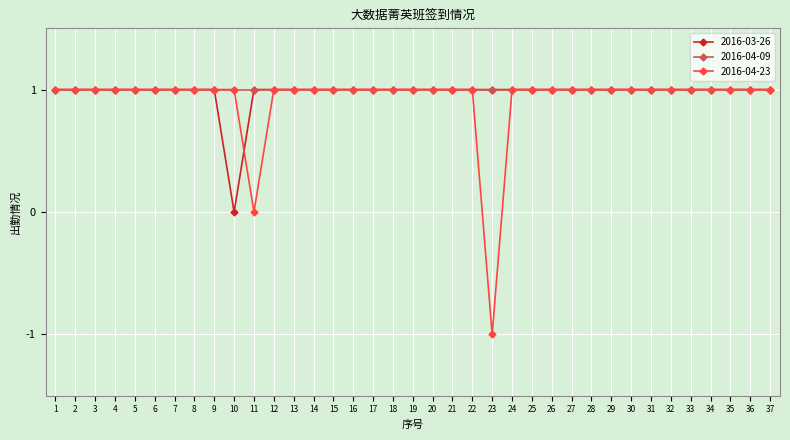

What is the difference between the maximum and minimum values in the 2016-03-26 series?

1